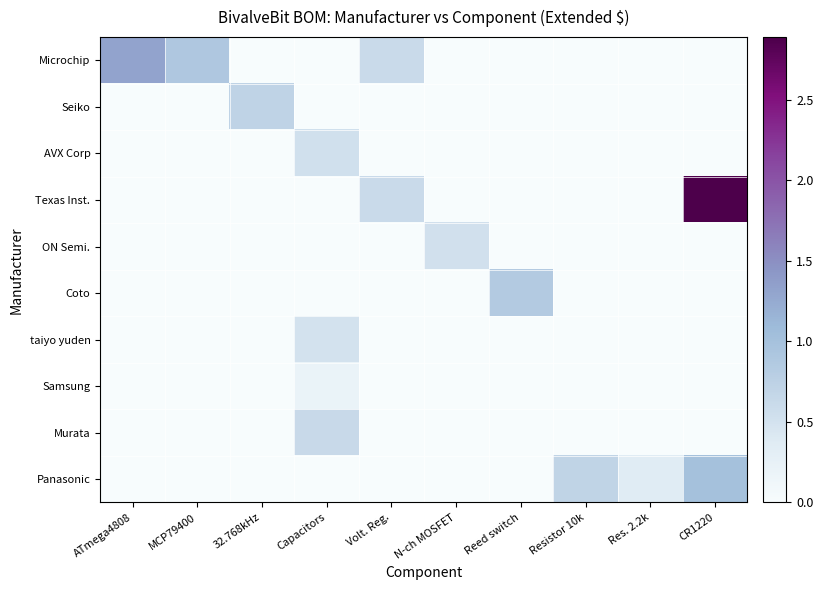

Between 32.768kHz and Reed switch, which is larger?

32.768kHz